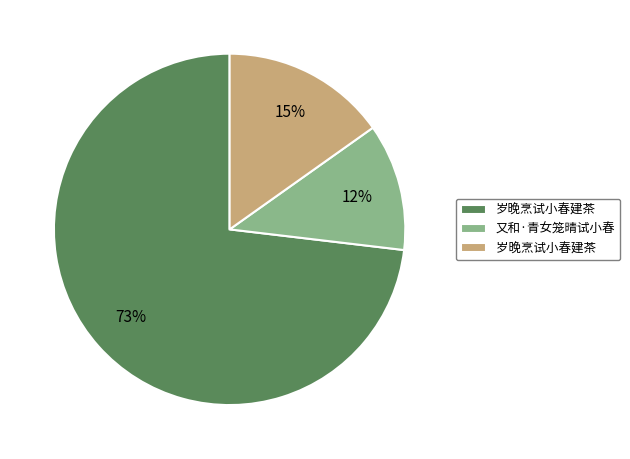

Count the number of slices in the pie.

3